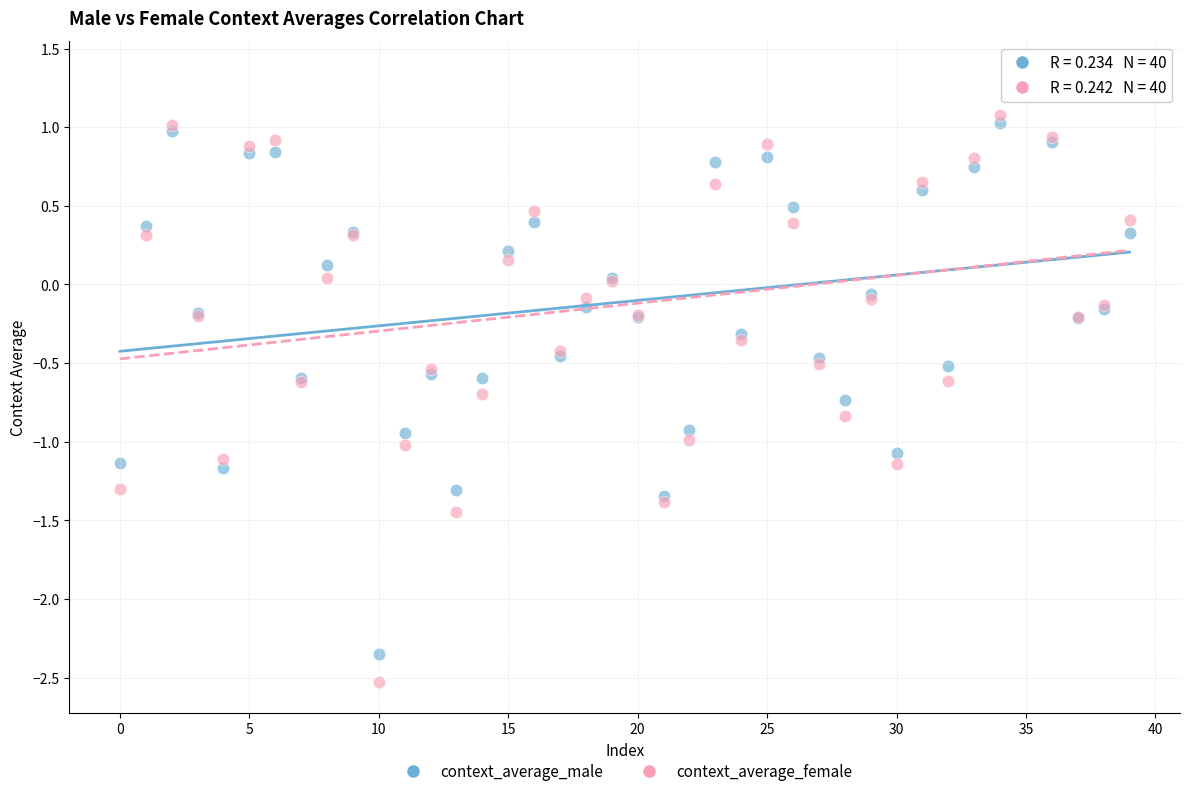

Which series reaches the maximum Y coordinate?

context_average_female